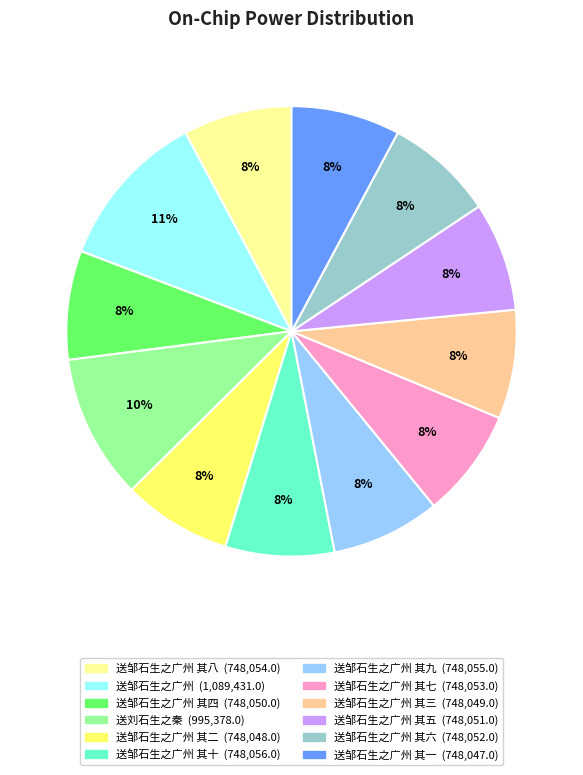

Does any single category account for the majority?

No